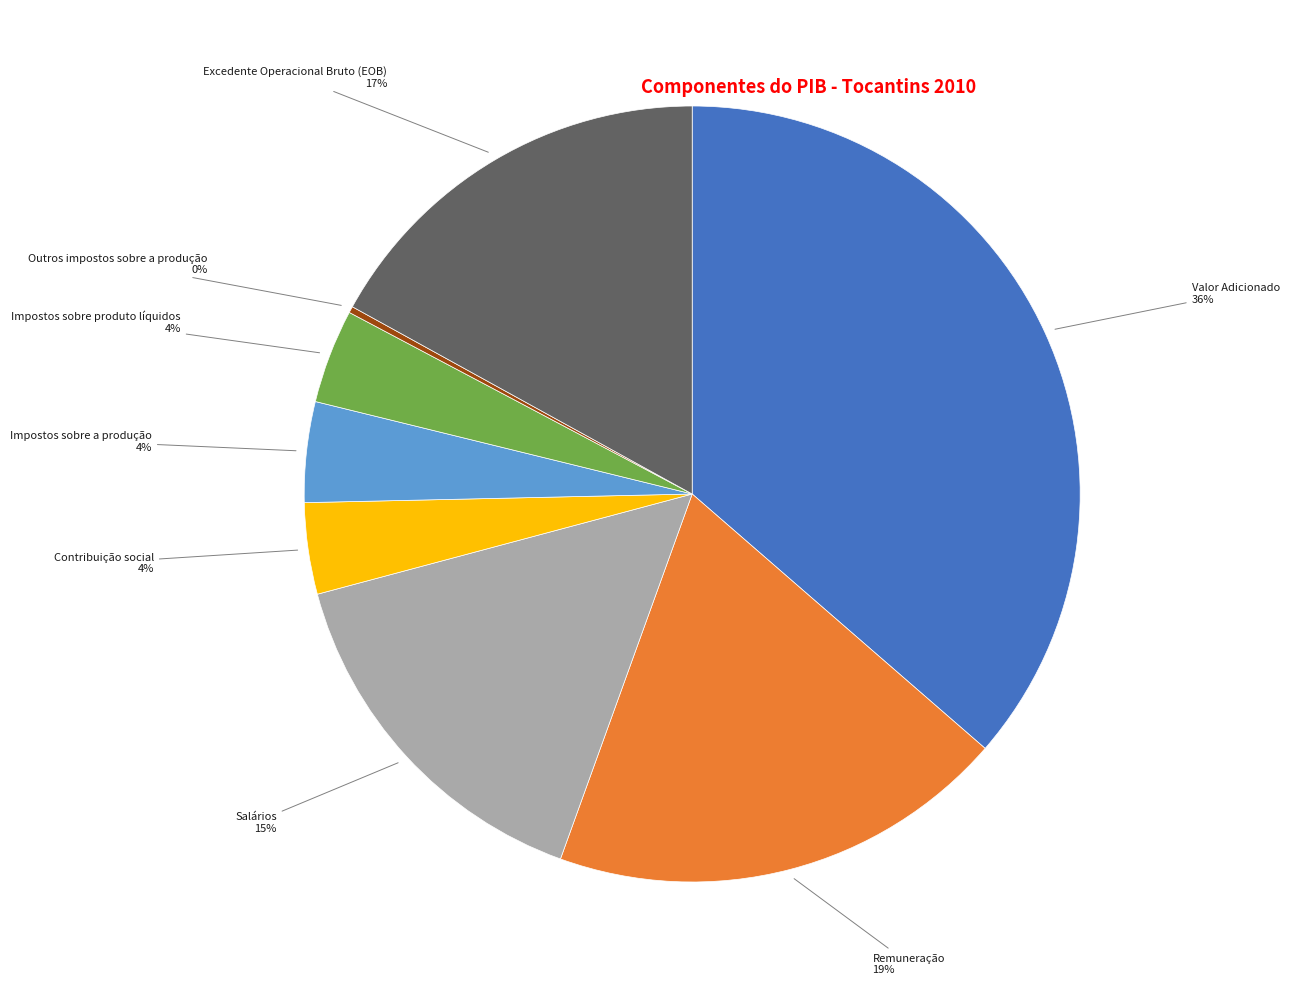

Does any single category account for the majority?

No